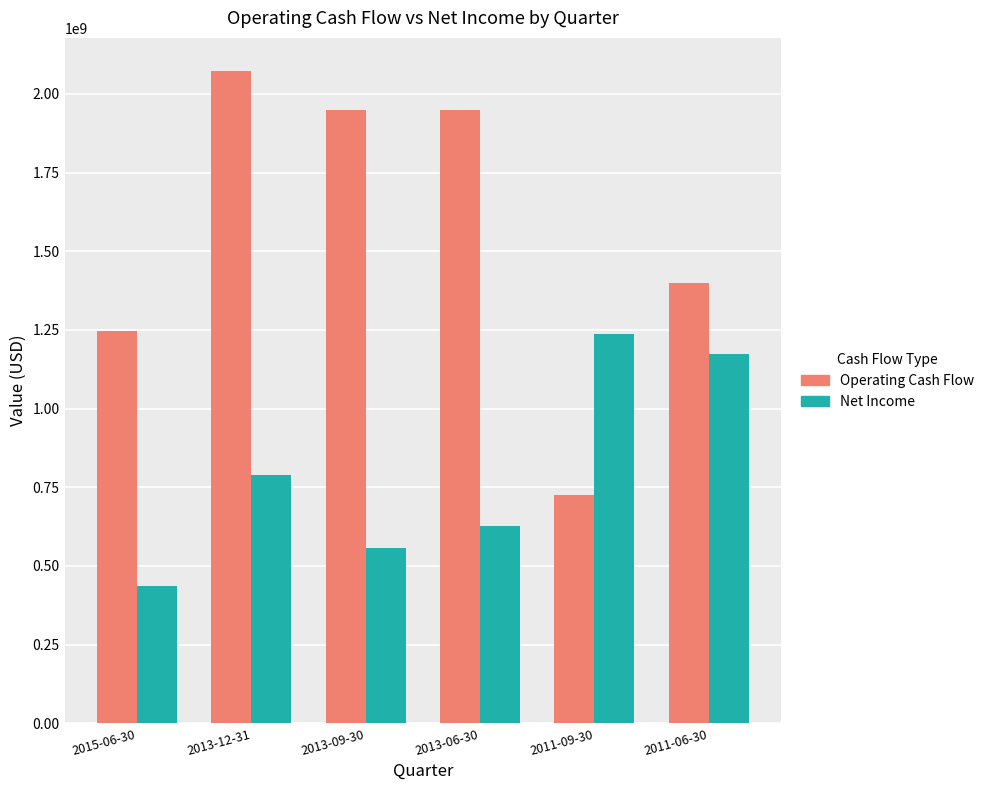

List the series in order of their overall mean, lowest first.

Net Income, Operating Cash Flow